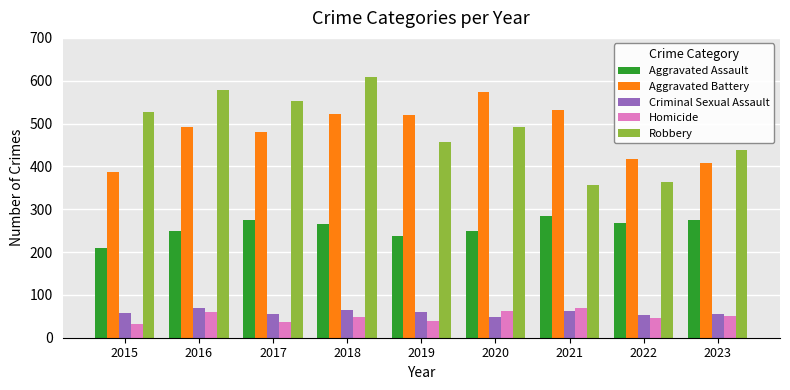

How many distinct data groups are displayed?

5